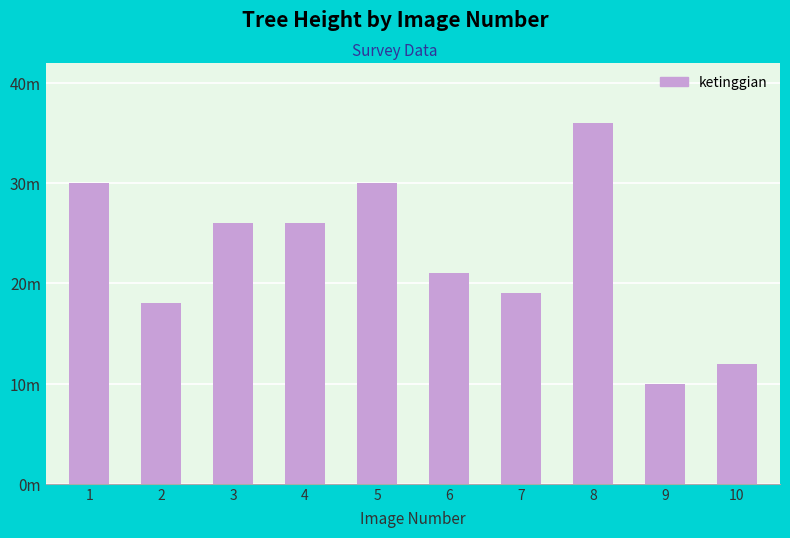

Where is the data nearest to the value 23?

6